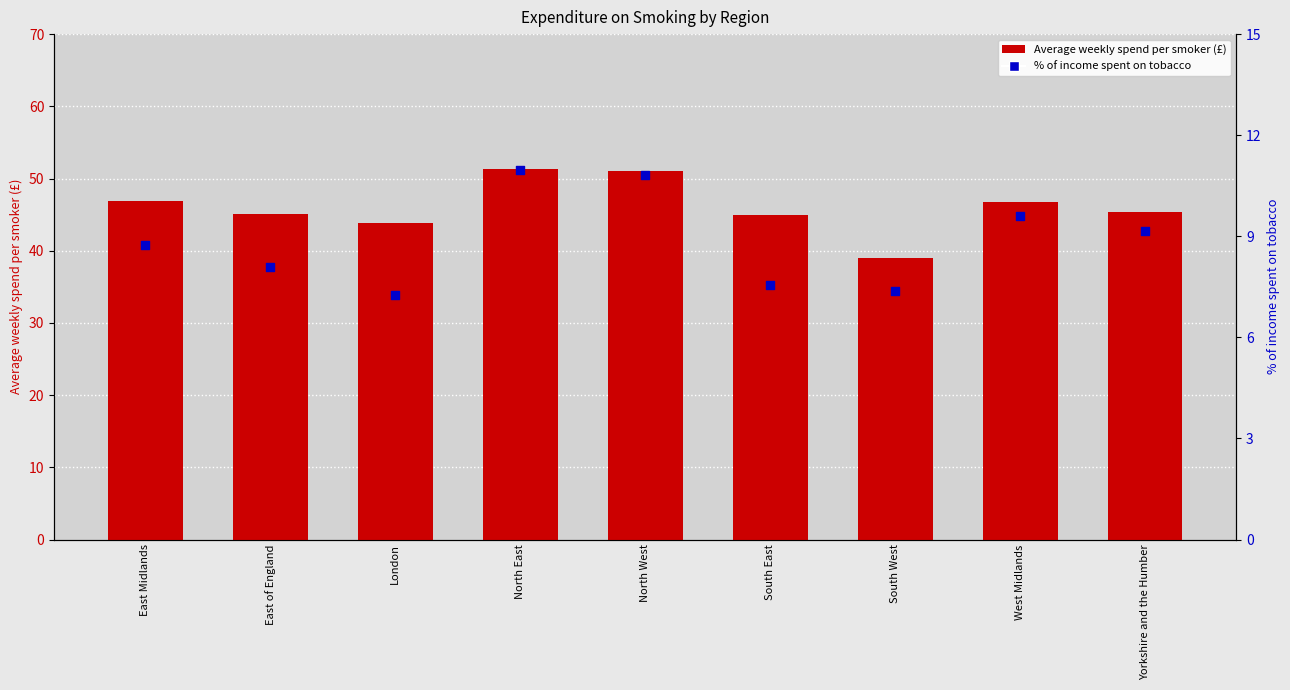

What are all the series names shown in the legend?

Average weekly spend per smoker (£), % of income spent on tobacco